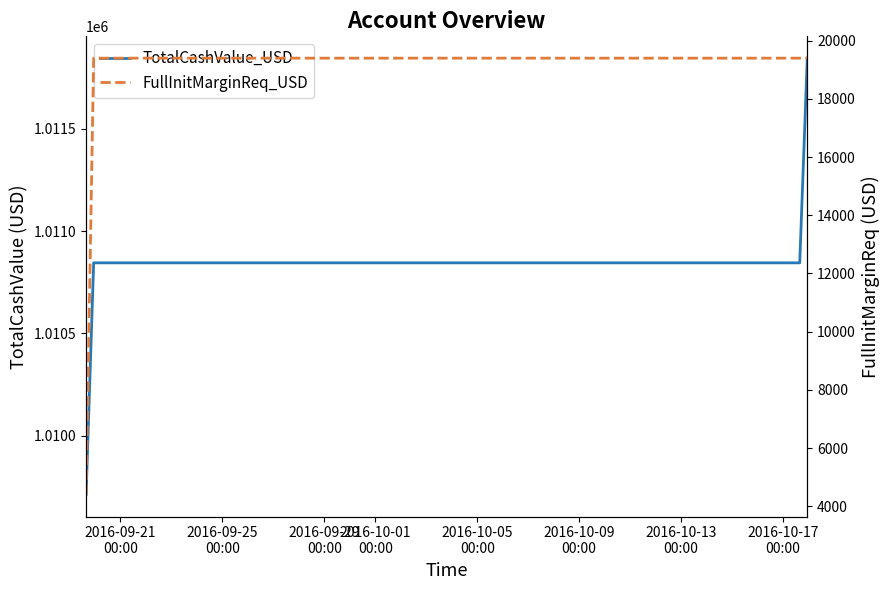

The value of TotalCashValue_USD at 2016-09-29
00:00 is 1744172.4. True or false?

False